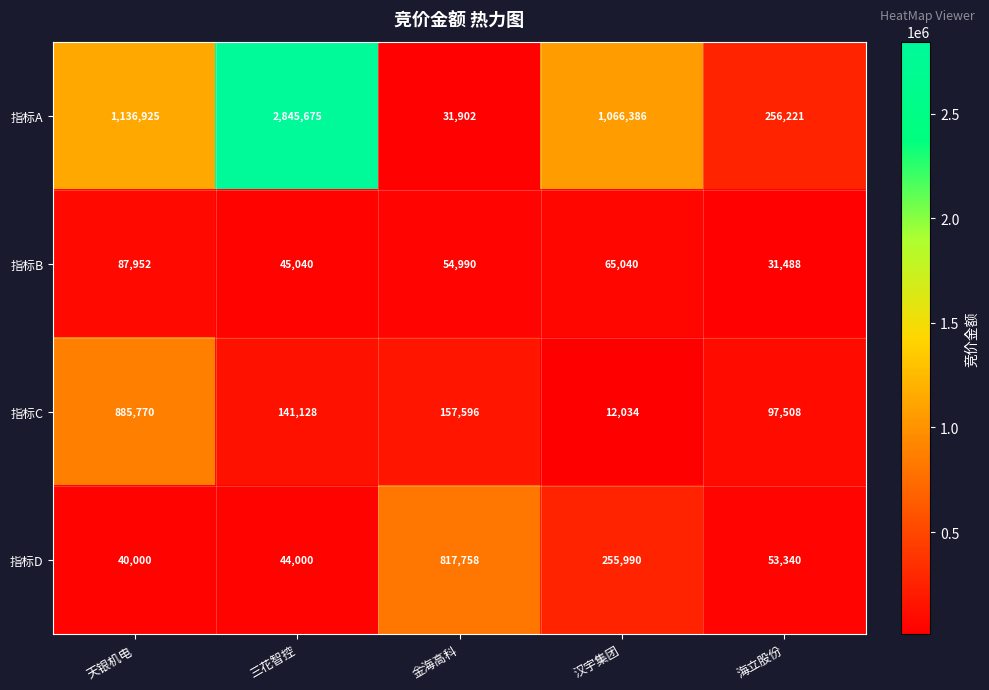

What is the difference between the second highest and second lowest values in the 指标B series?

20000